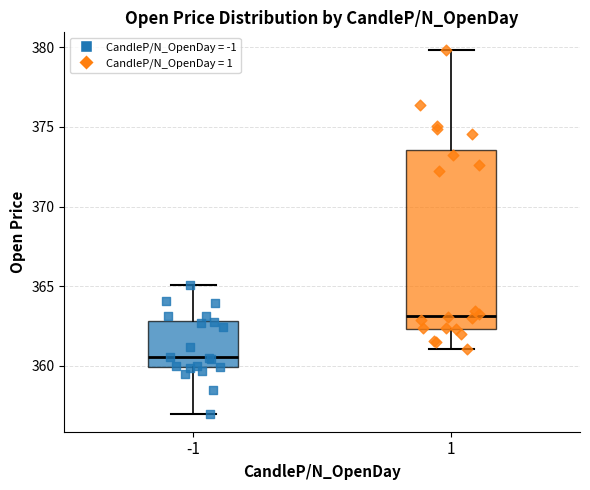

Which box has the highest median line?

1